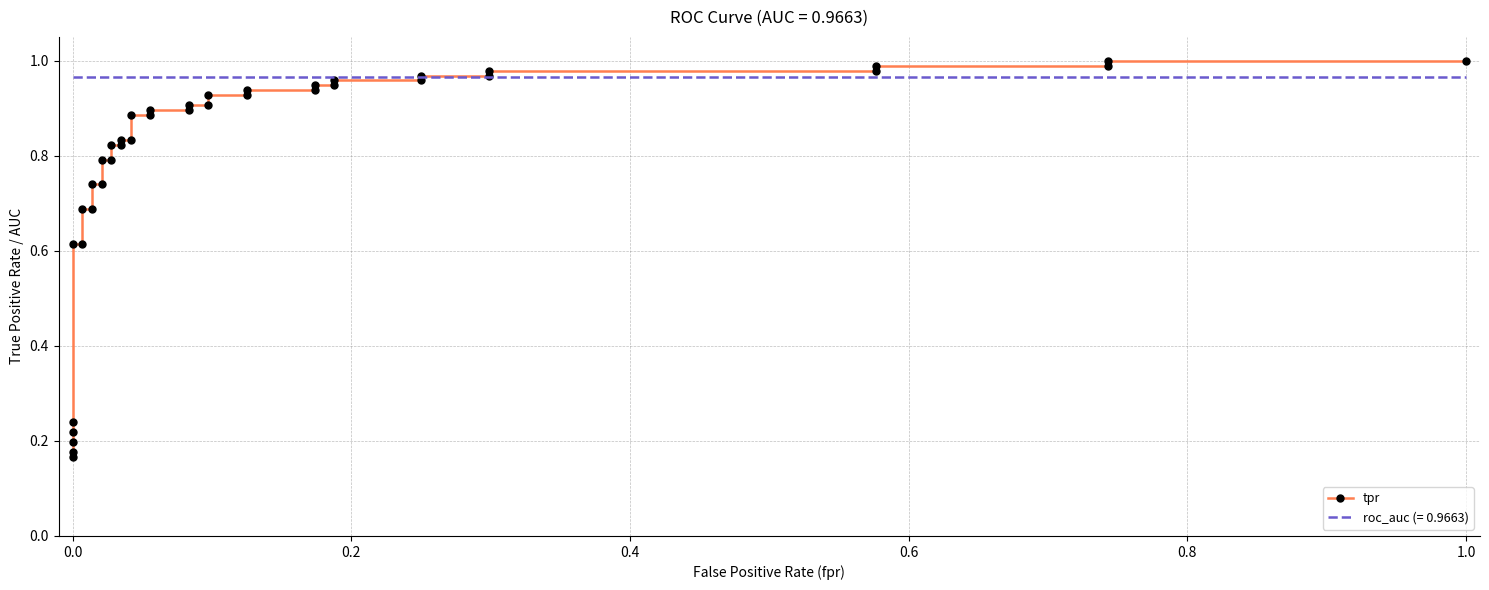

How many lines are shown in the chart?

1